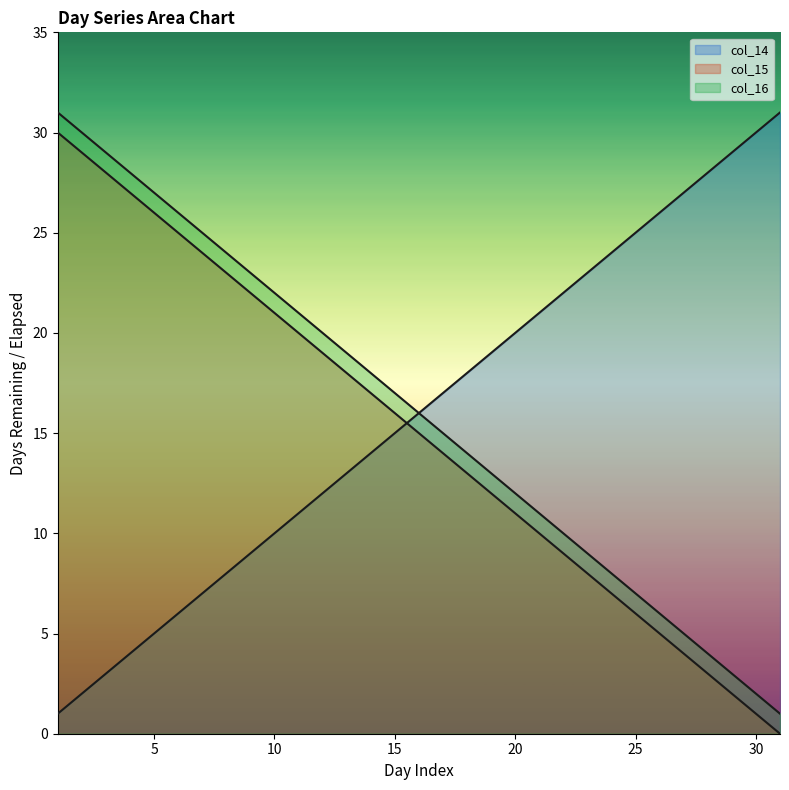

True or false: col_16 and col_14 intersect in this chart.

False